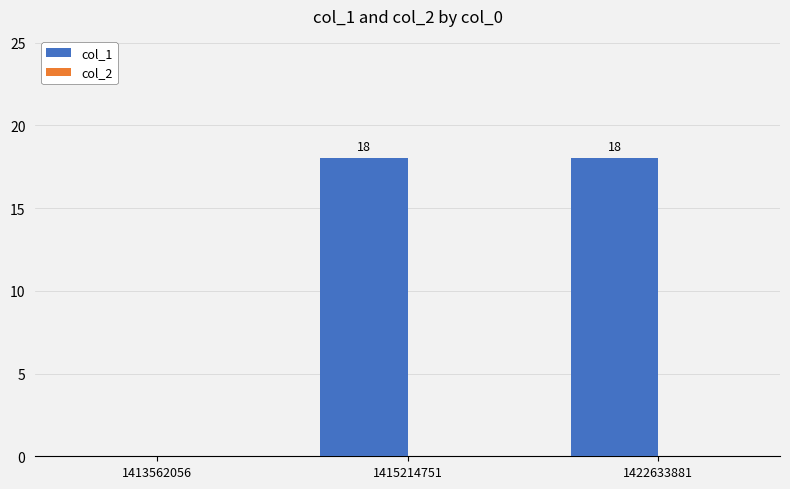

What is the sum of all values?

36